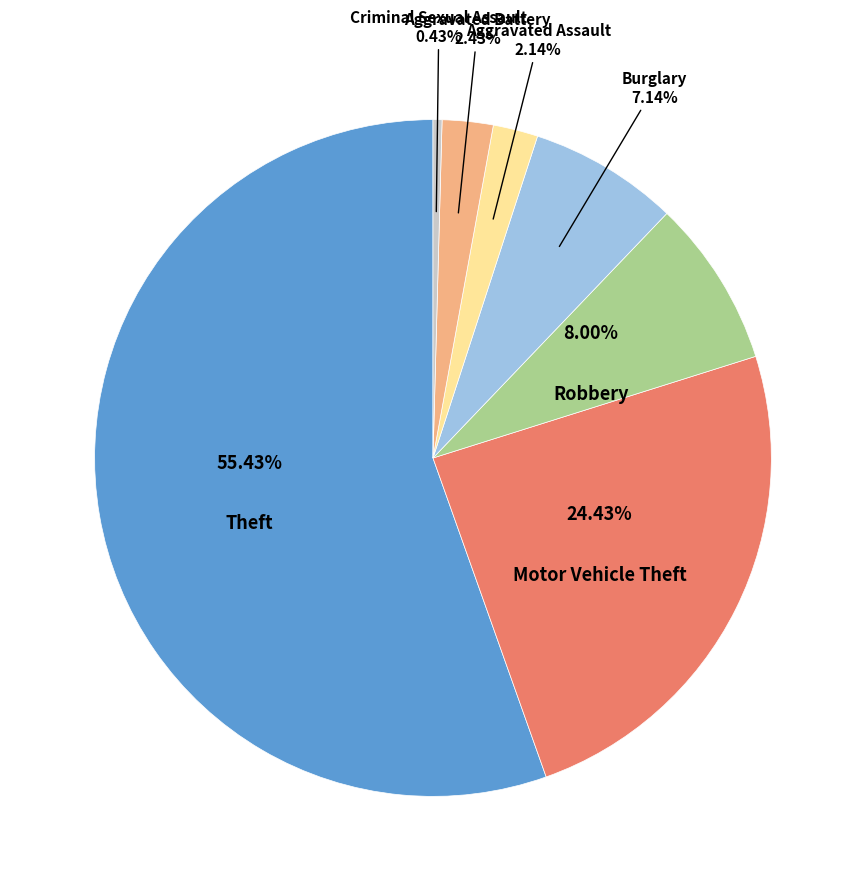

Does any single category account for the majority?

Yes